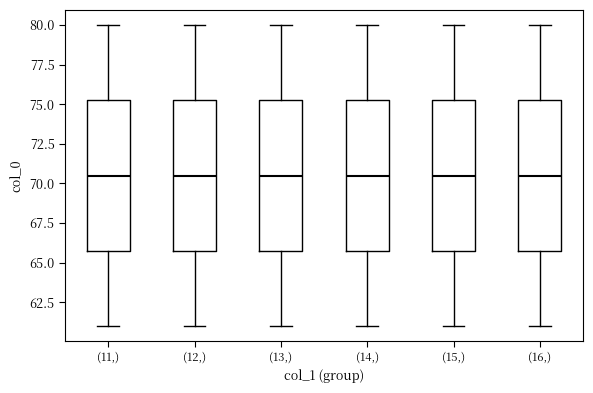

Reading left to right, read every box against the y-axis: the position of its median line, the range the box covers, and the ends of its whiskers. The values are not printed on the chart, so give them approximately, as read against the axis.

(11,): median 70.5, box 66.0 to 75.5, whiskers 61.0 to 80.0
(12,): median 70.5, box 66.0 to 75.5, whiskers 61.0 to 80.0
(13,): median 70.5, box 66.0 to 75.5, whiskers 61.0 to 80.0
(14,): median 70.5, box 66.0 to 75.5, whiskers 61.0 to 80.0
(15,): median 70.5, box 66.0 to 75.5, whiskers 61.0 to 80.0
(16,): median 70.5, box 66.0 to 75.5, whiskers 61.0 to 80.0